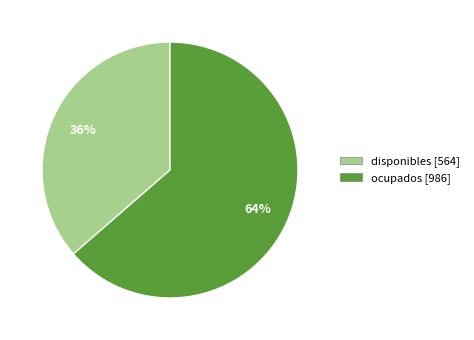

To the nearest percent, what is the average slice percentage?

50%